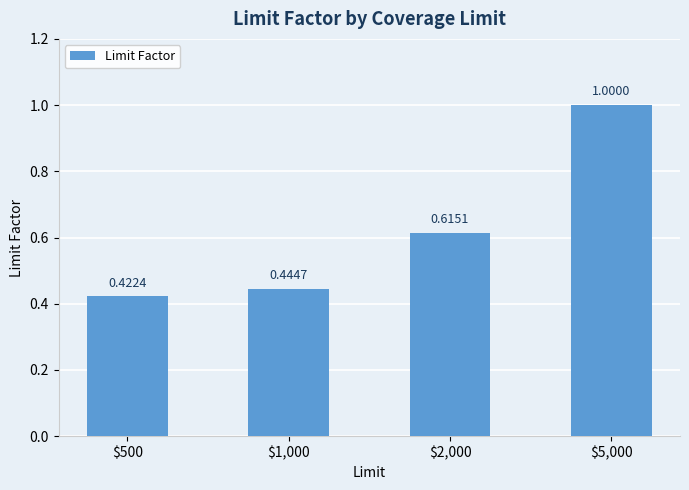

What is the sum of all values?

2.5